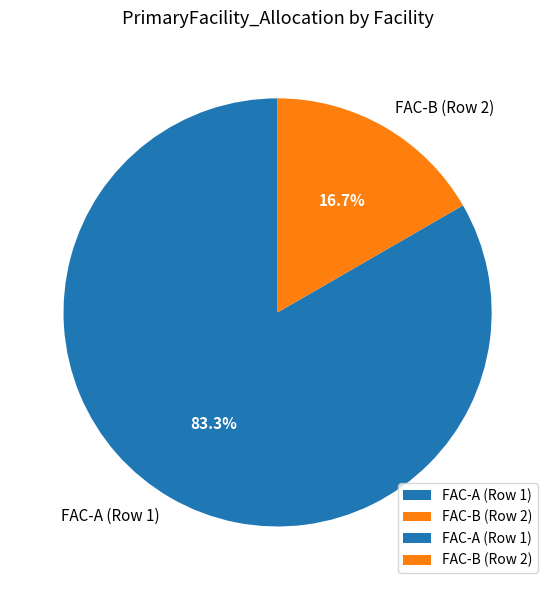

To the nearest percent, what is the combined percentage of FAC-A (Row 1) and FAC-B (Row 2)?

100%